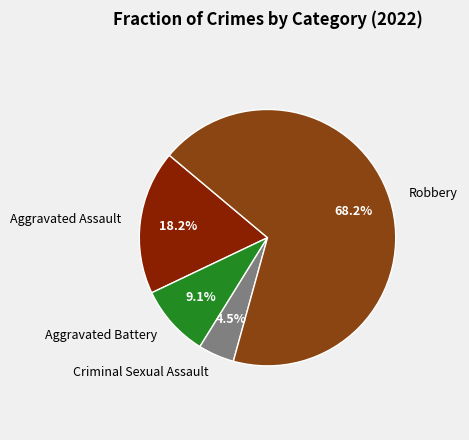

Do Aggravated Battery and Criminal Sexual Assault together represent more than half of the pie?

No